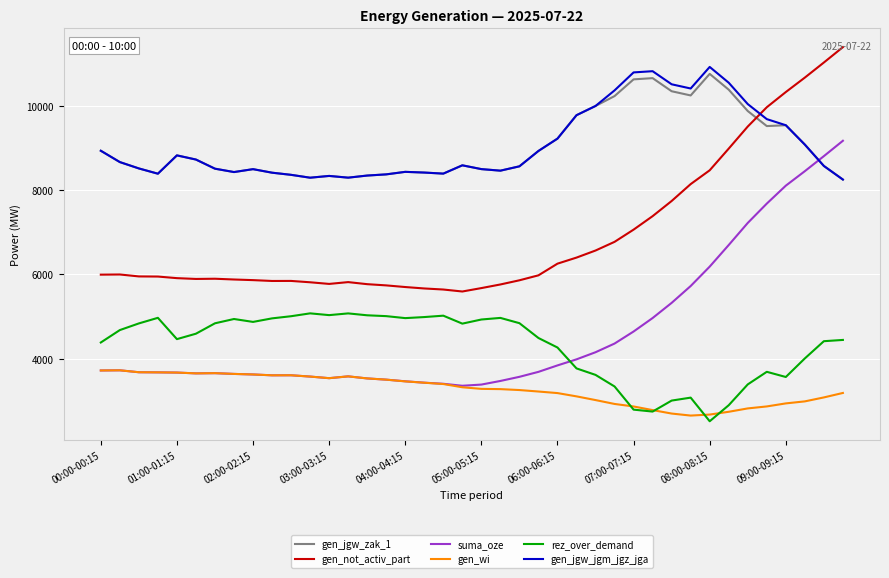

What is the minimum value shown in the chart?

2513